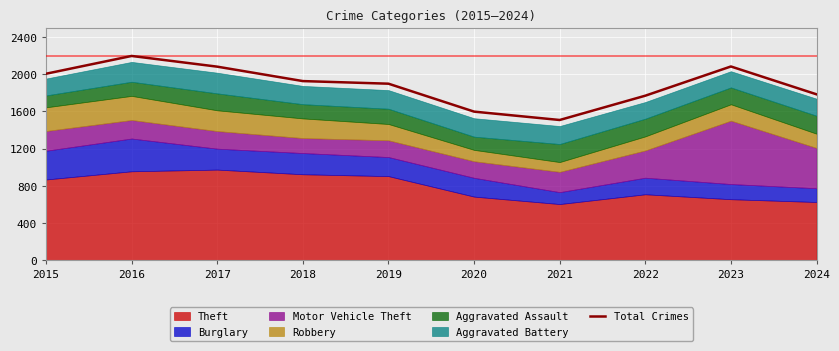

The chart shows a value of 848 at 2022. True or false?

False